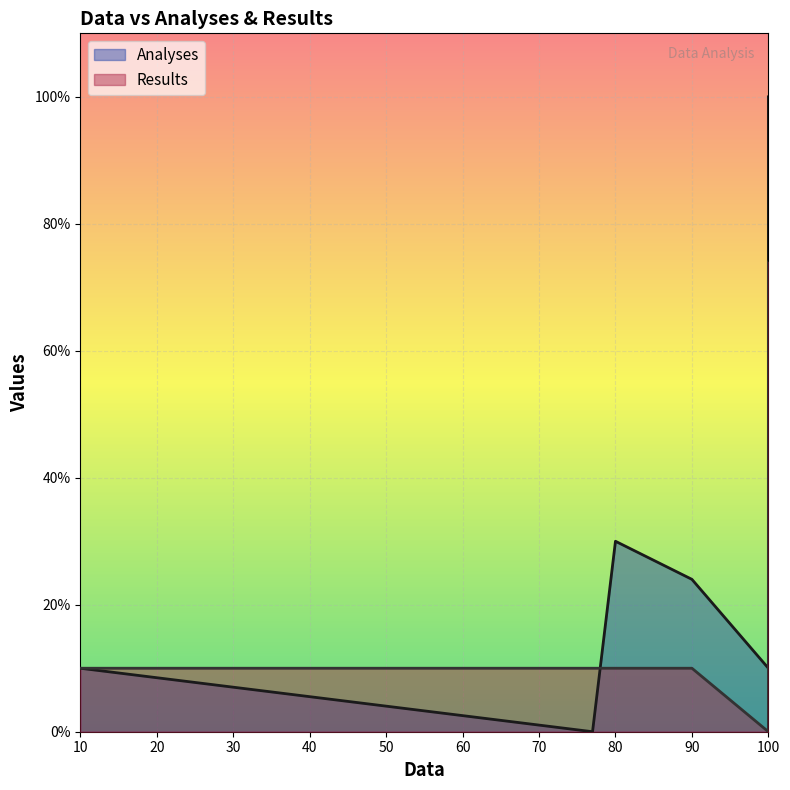

Count the number of data series in this chart.

2